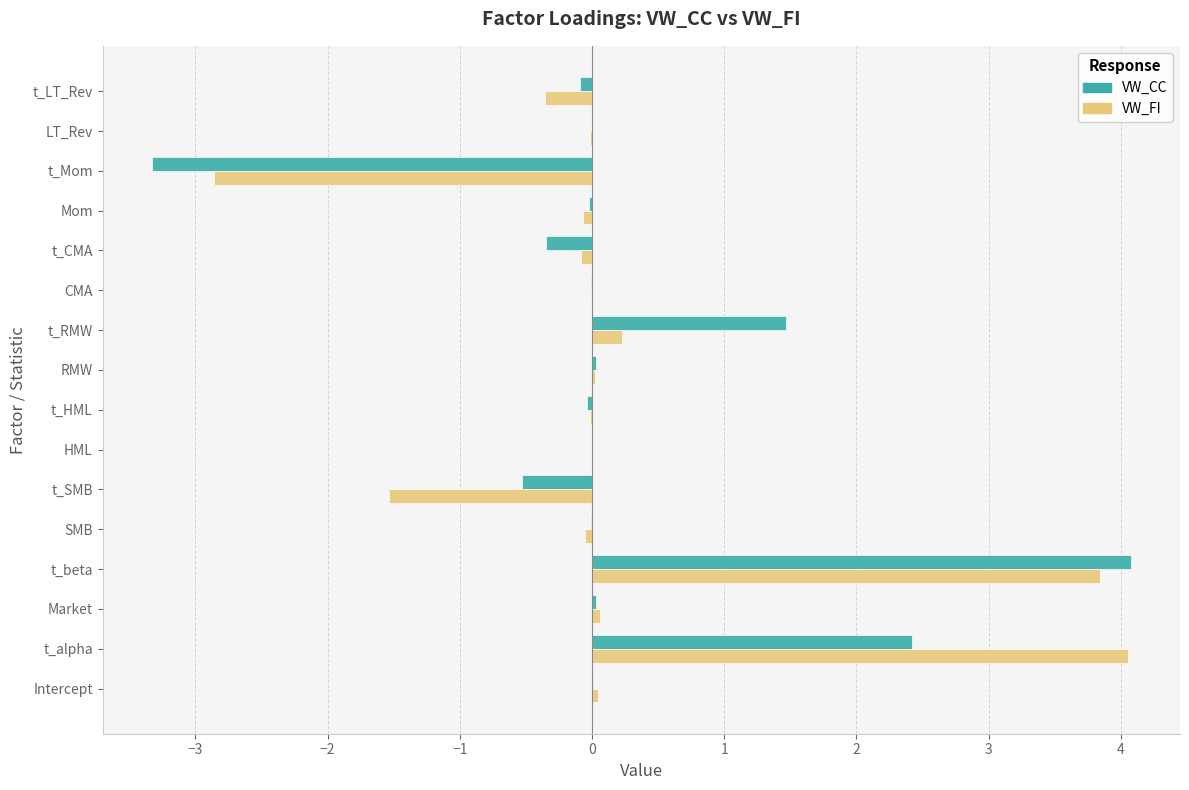

Read the VW_FI value at t_alpha.

4.1